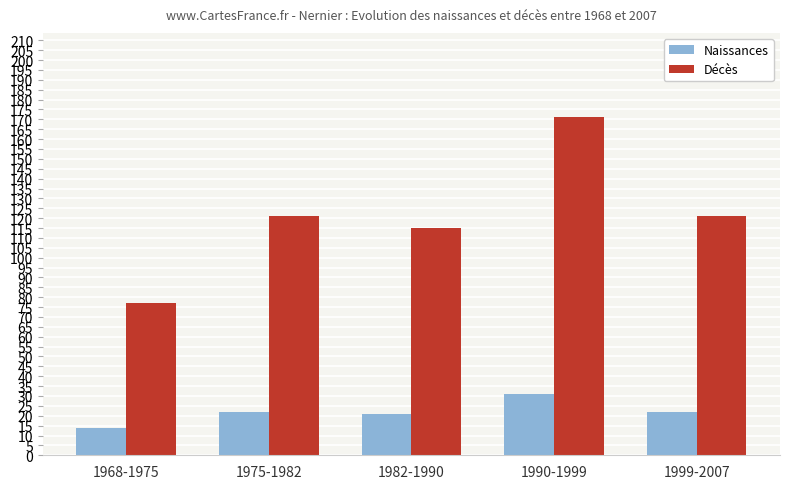

What is the lowest value of the Naissances series?

14